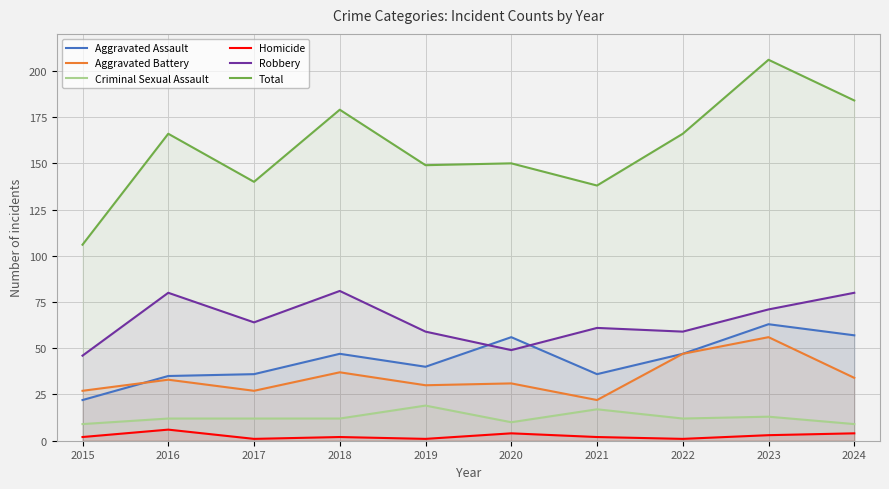

How many distinct data groups are displayed?

6